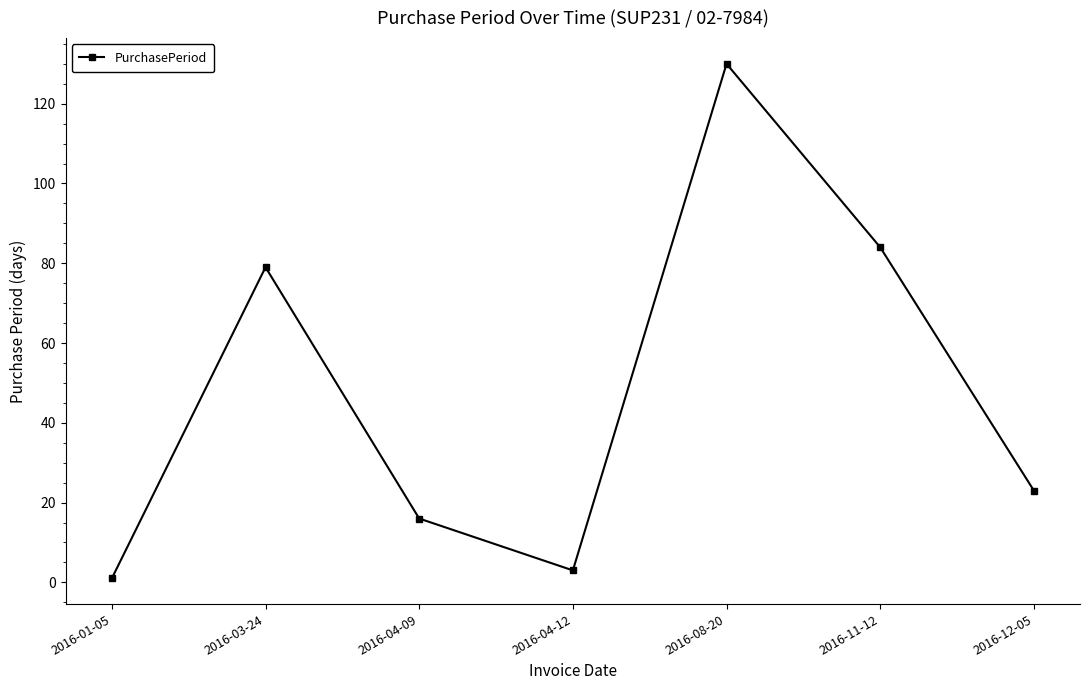

Does the chart display data point markers on the line(s)?

Yes